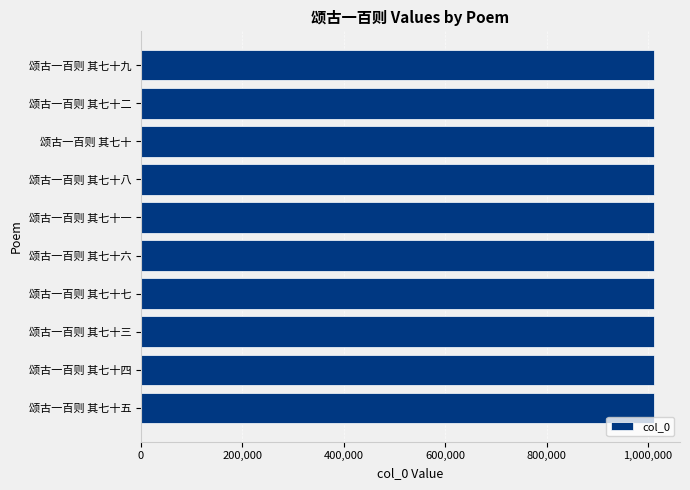

What is the smallest value displayed?

1012234